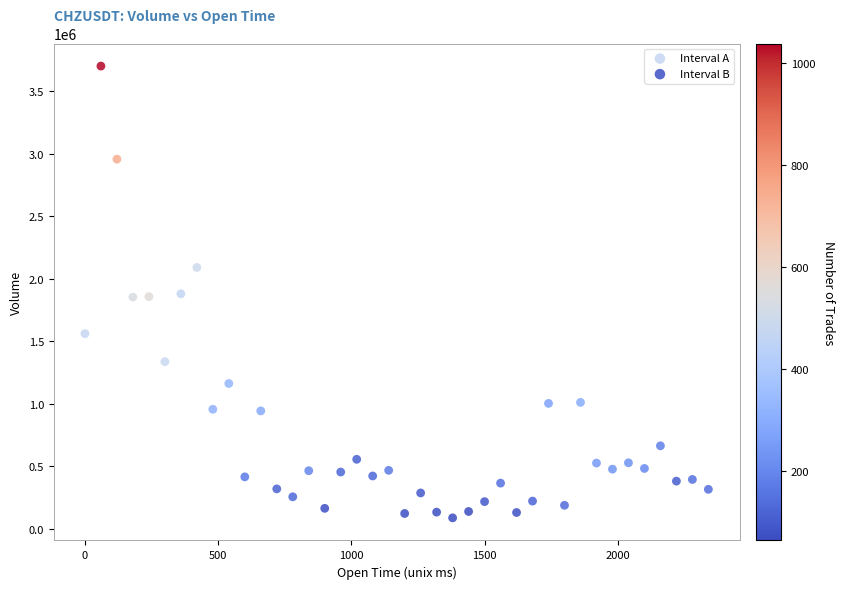

Which series reaches the maximum Y coordinate?

Interval A